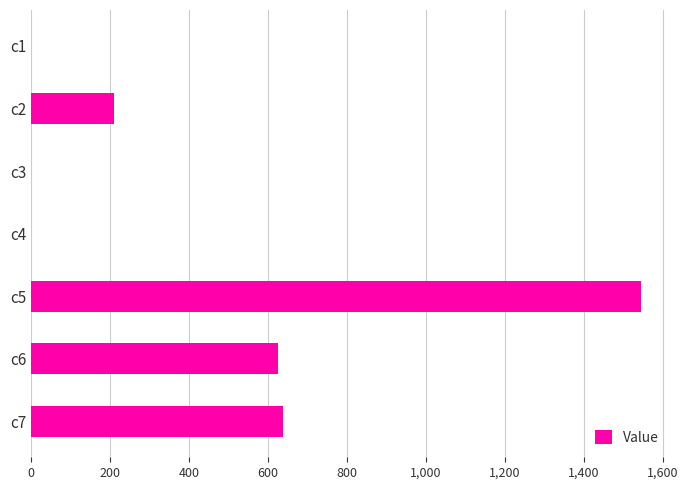

What is the sum of the values at c7 and c5?

2183.0